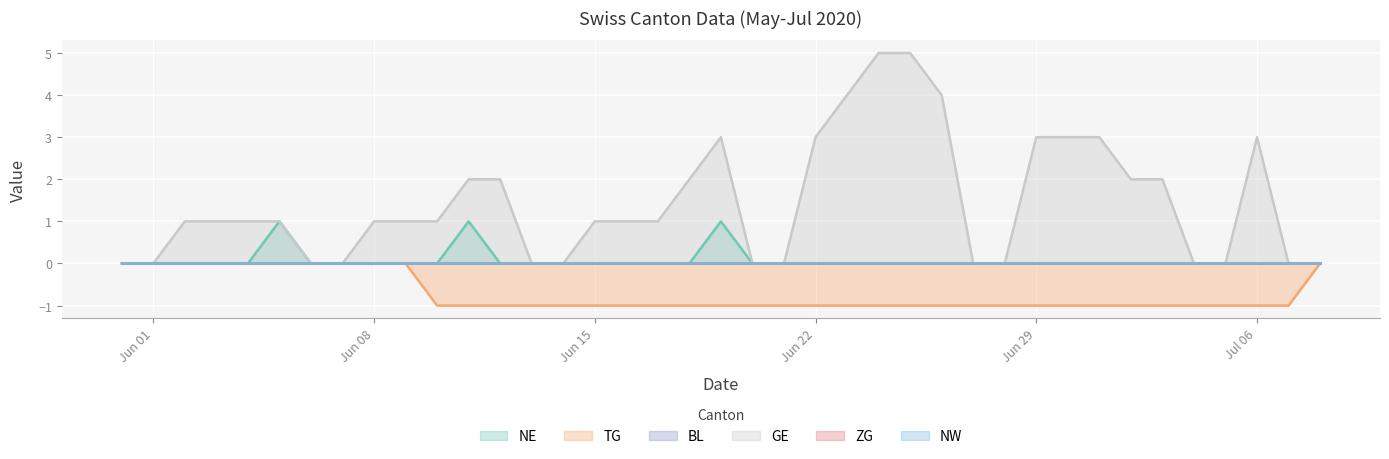

True or false: TG and NE intersect in this chart.

False